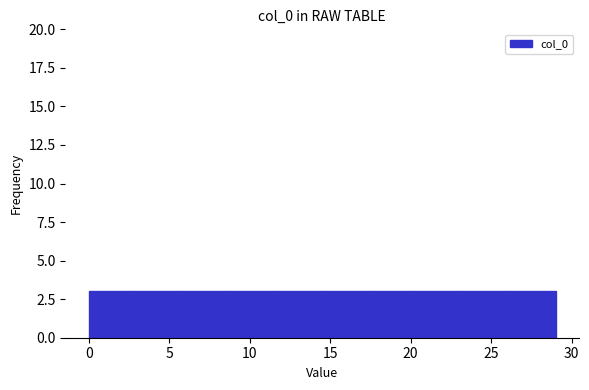

Reading left to right, transcribe this chart: for each bar, give the range it covers on the x-axis and its height. Neither the bar edges nor the heights are printed on the chart, so give them approximately, as read against the axes.

0.0 to 2.9: 3
2.9 to 5.8: 3
5.8 to 8.7: 3
8.7 to 11.6: 3
11.6 to 14.5: 3
14.5 to 17.4: 3
17.4 to 20.3: 3
20.3 to 23.2: 3
23.2 to 26.1: 3
26.1 to 29.0: 3